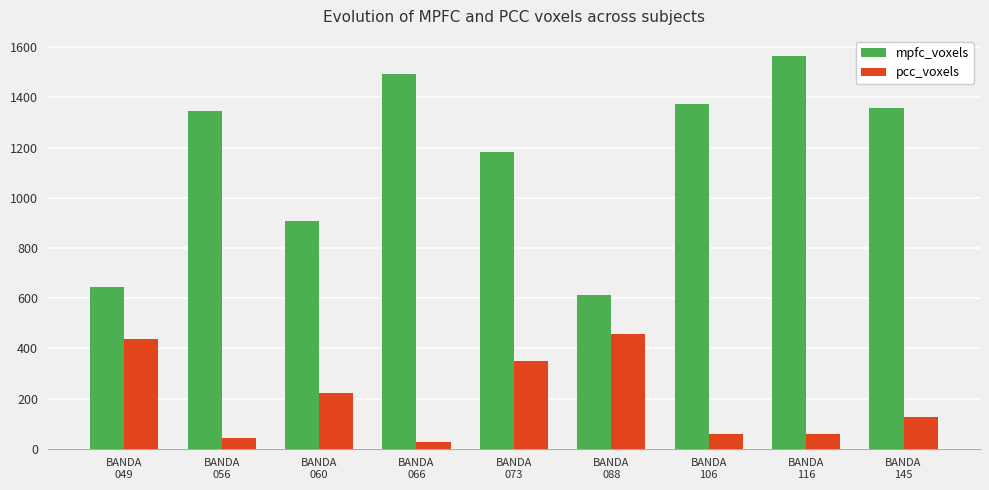

Rank the series by their maximum value, from highest to lowest.

mpfc_voxels, pcc_voxels